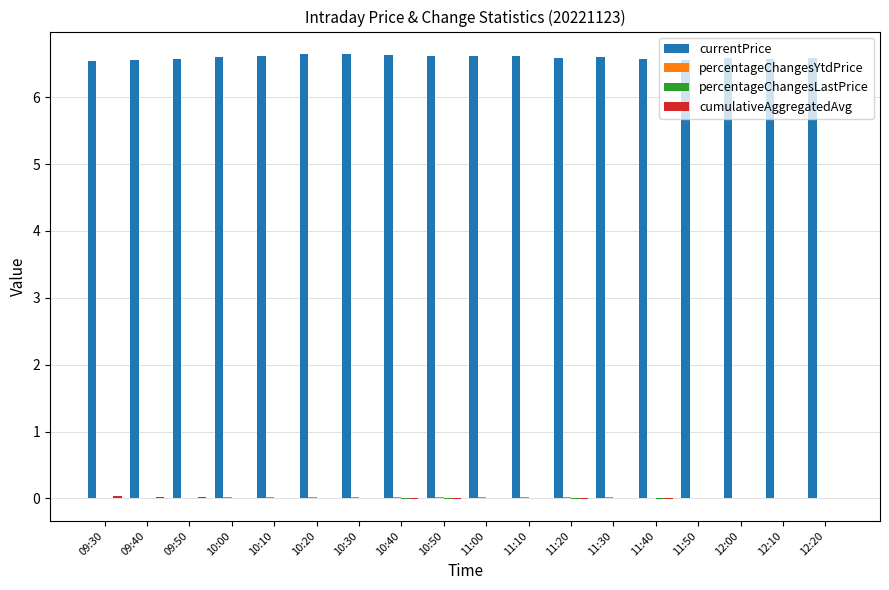

Which series has the largest total across all categories?

currentPrice